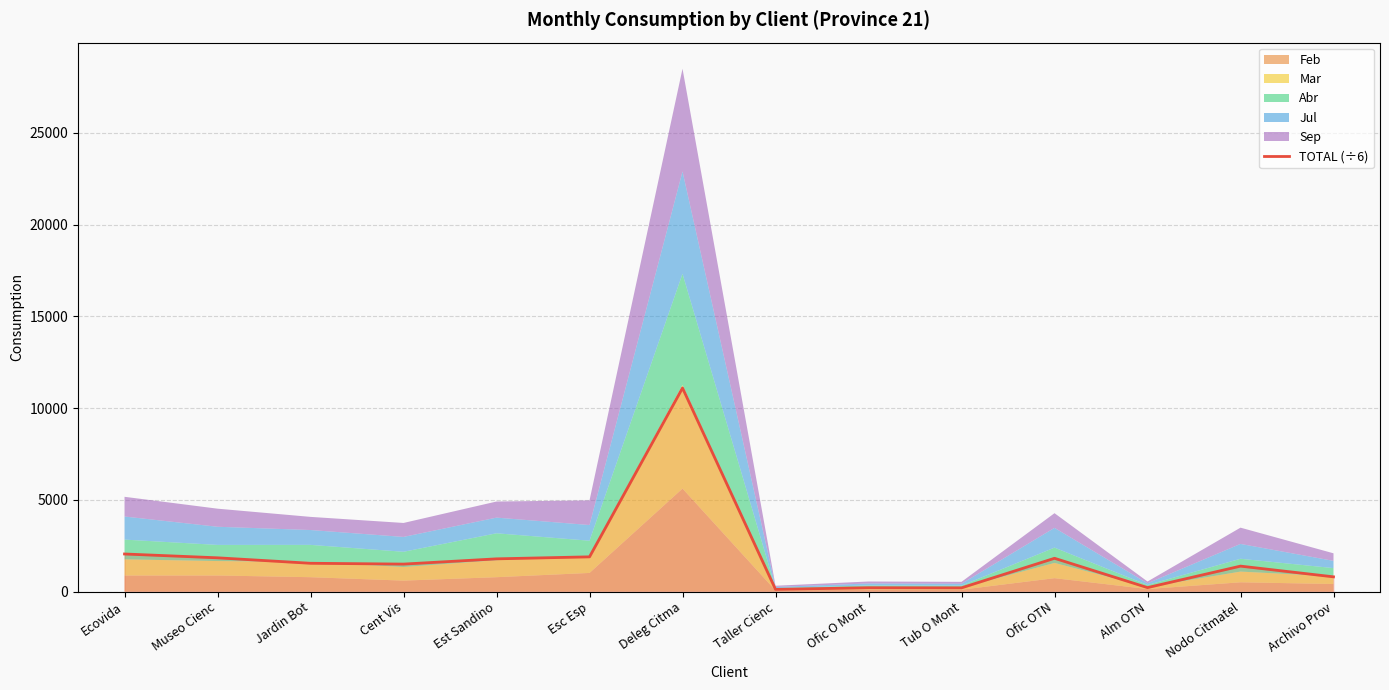

What is the maximum value shown in the chart?

11097.2